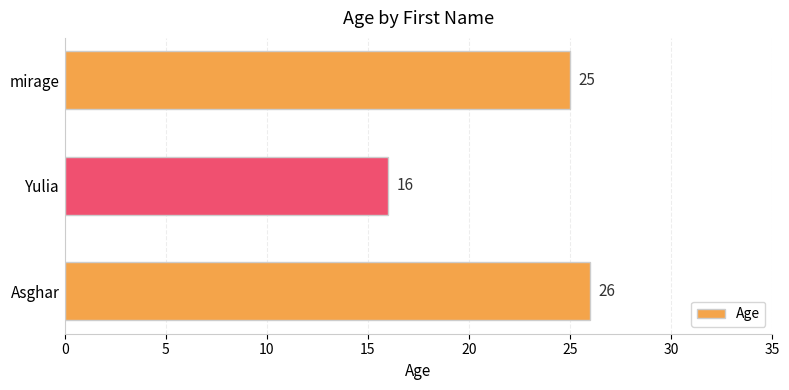

How many values are below 25?

1